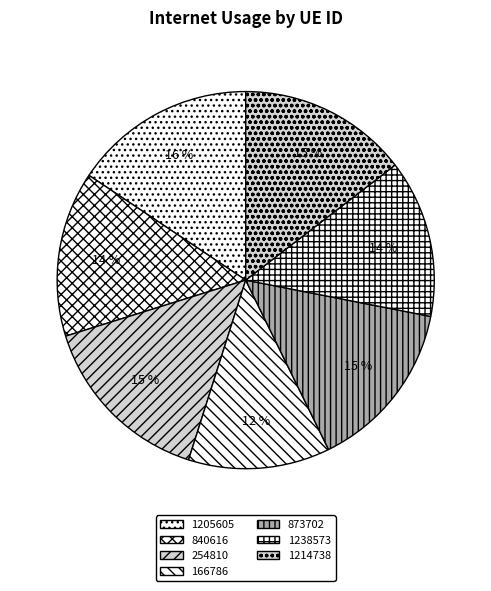

Between 1205605 and 873702, which is larger?

1205605